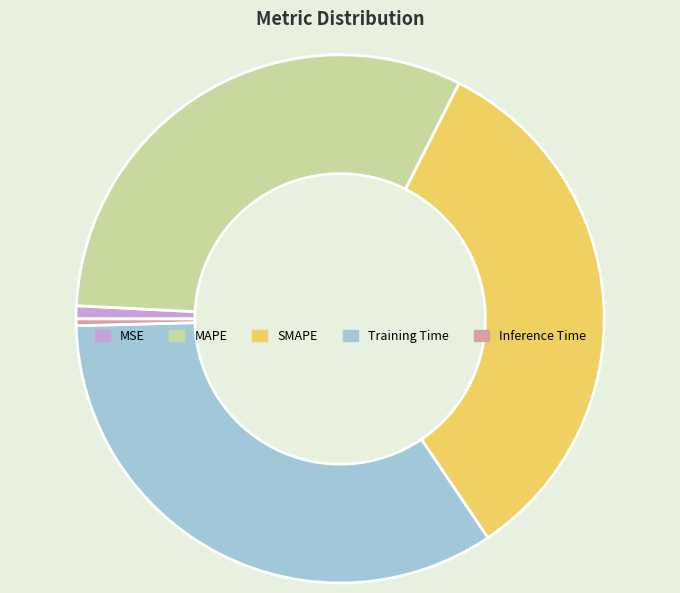

Combined, do MAPE and Inference Time account for over 50%?

No